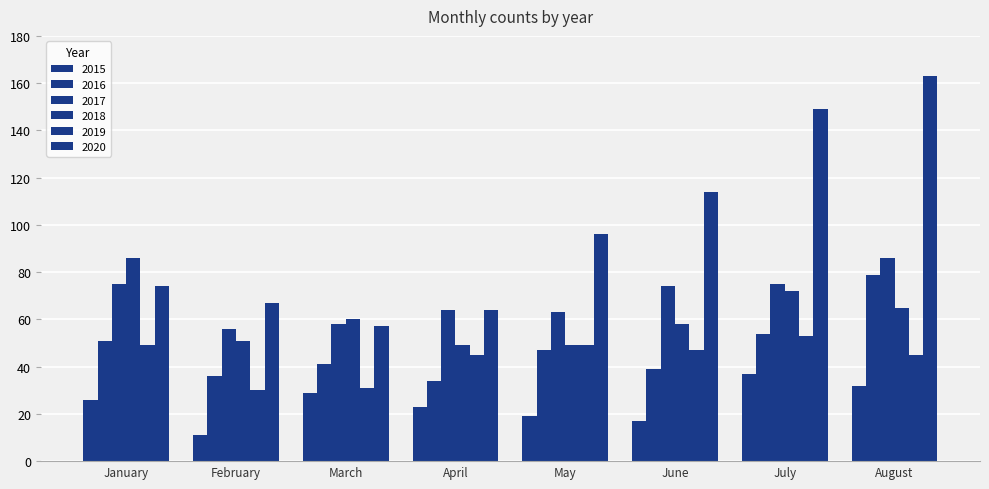

Count the number of data series in this chart.

6